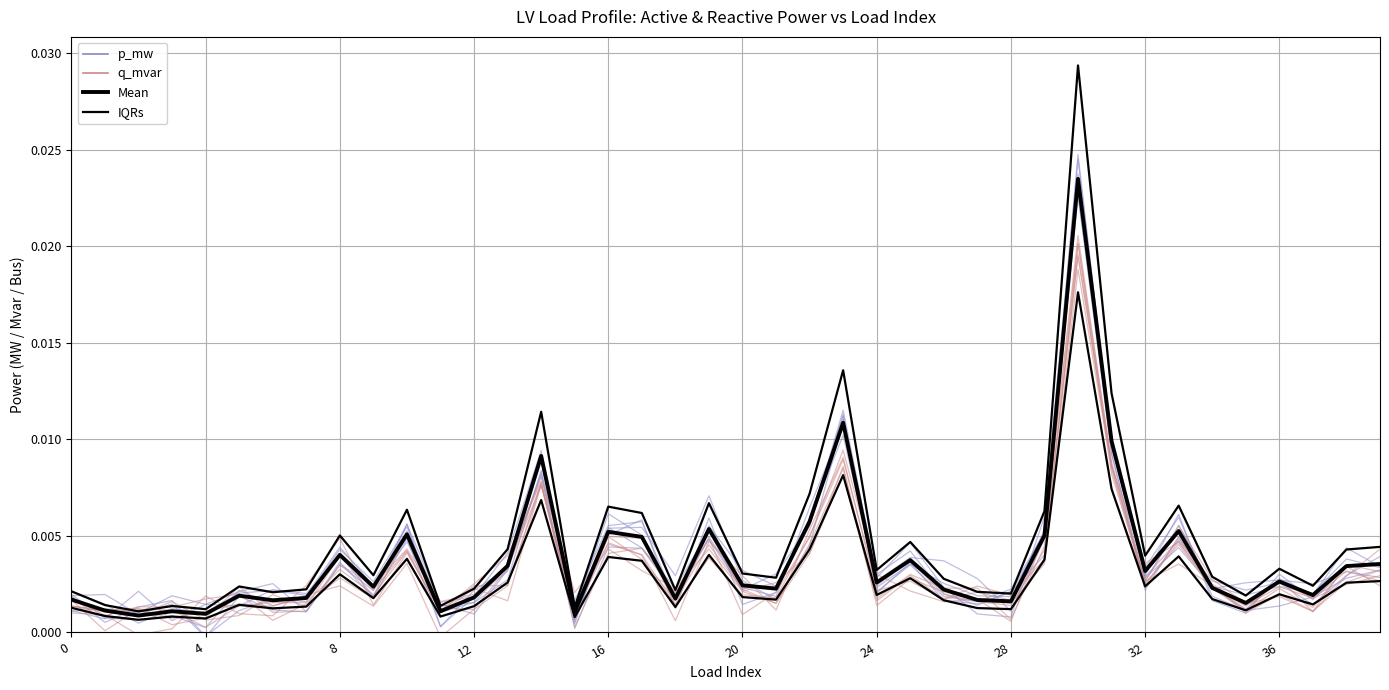

At which category does p_mw ensemble reach its first local valley?

4